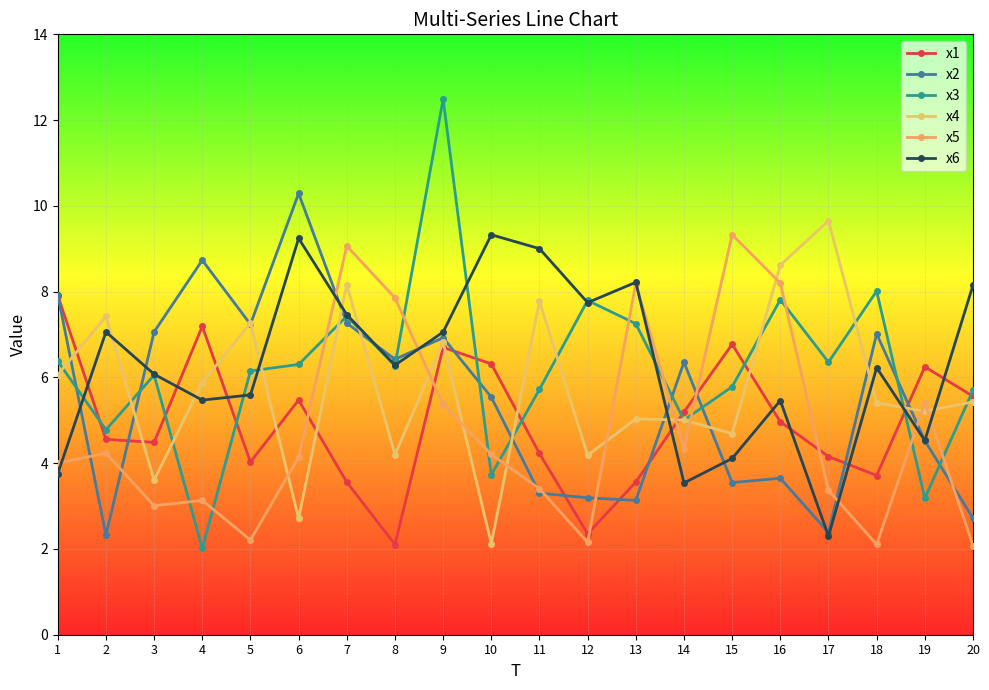

At which category does x2 reach its first local peak?

4